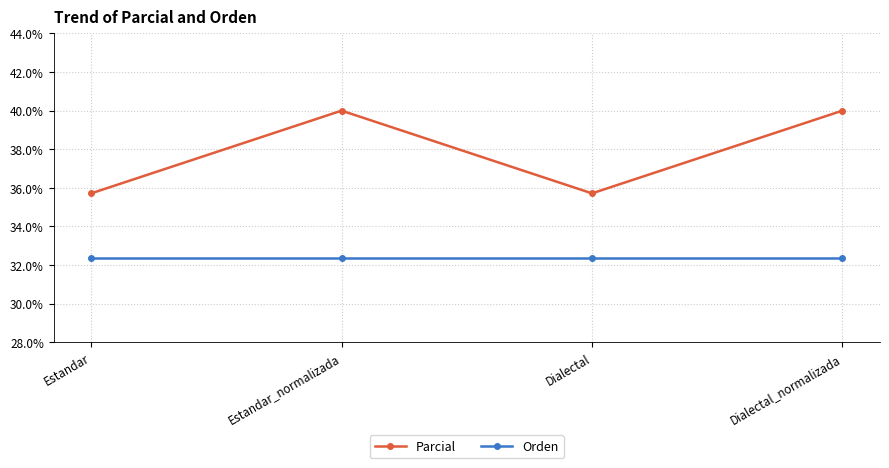

What position from the left is Dialectal?

3